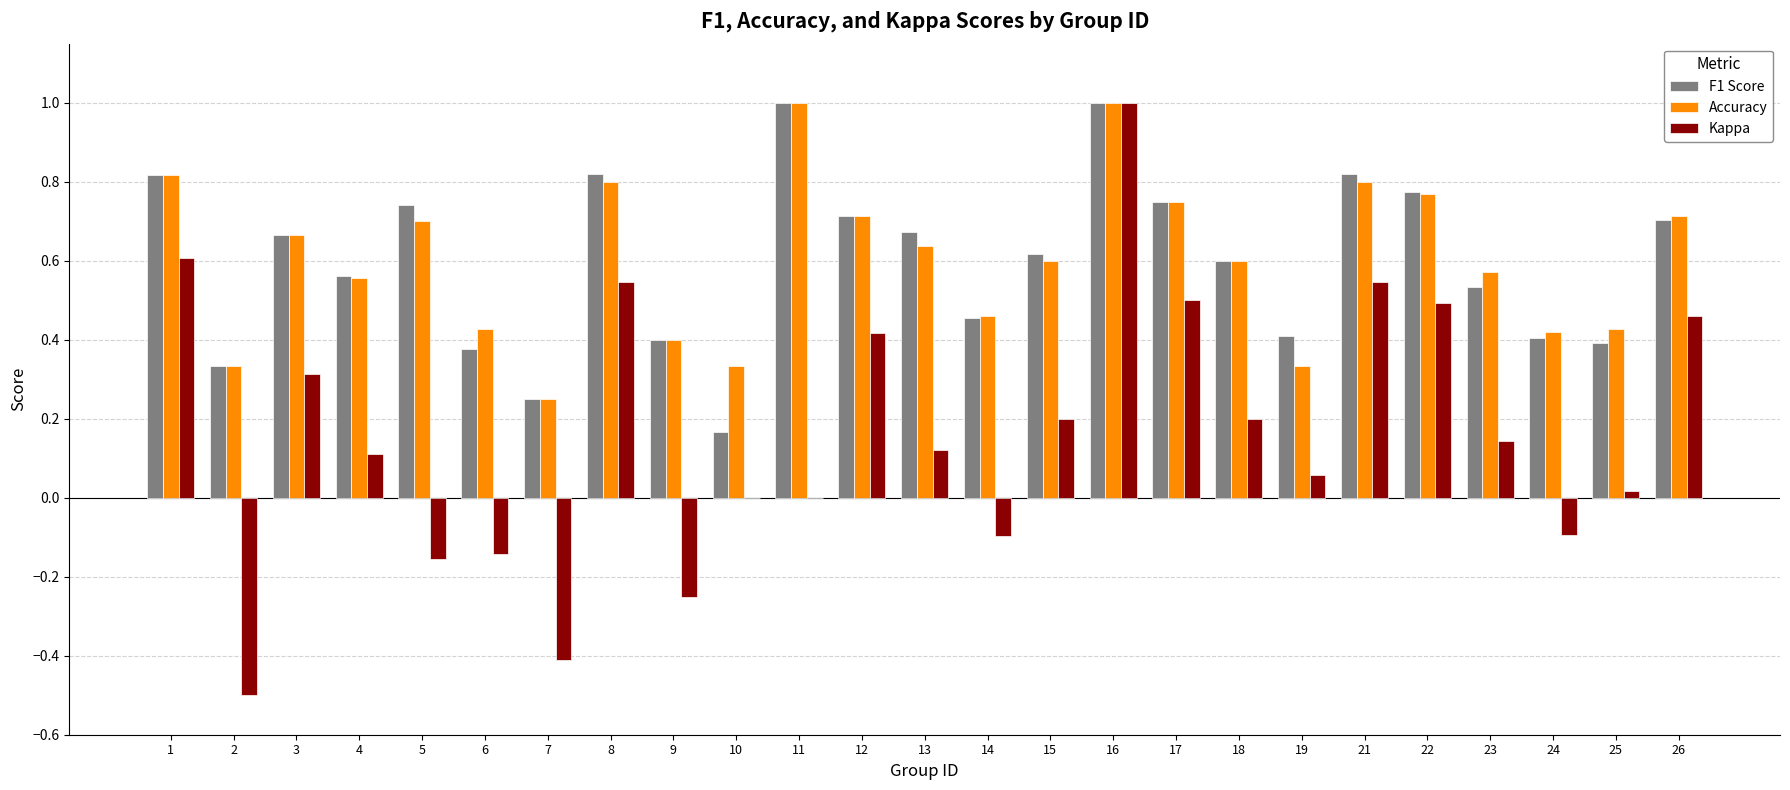

At which category is the sum across all series the highest?

16